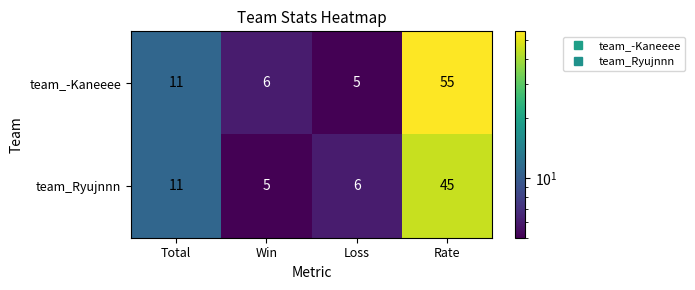

Between Total and Rate, which series saw the biggest shift?

team_-Kaneeee